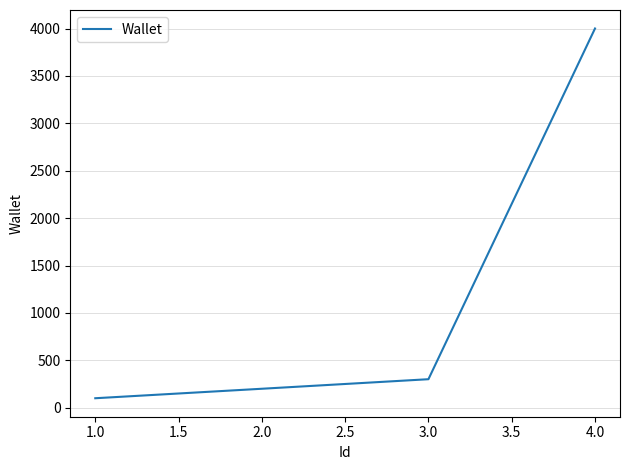

List the labels in order of value, smallest first.

1.0, 2.0, 3.0, 4.0